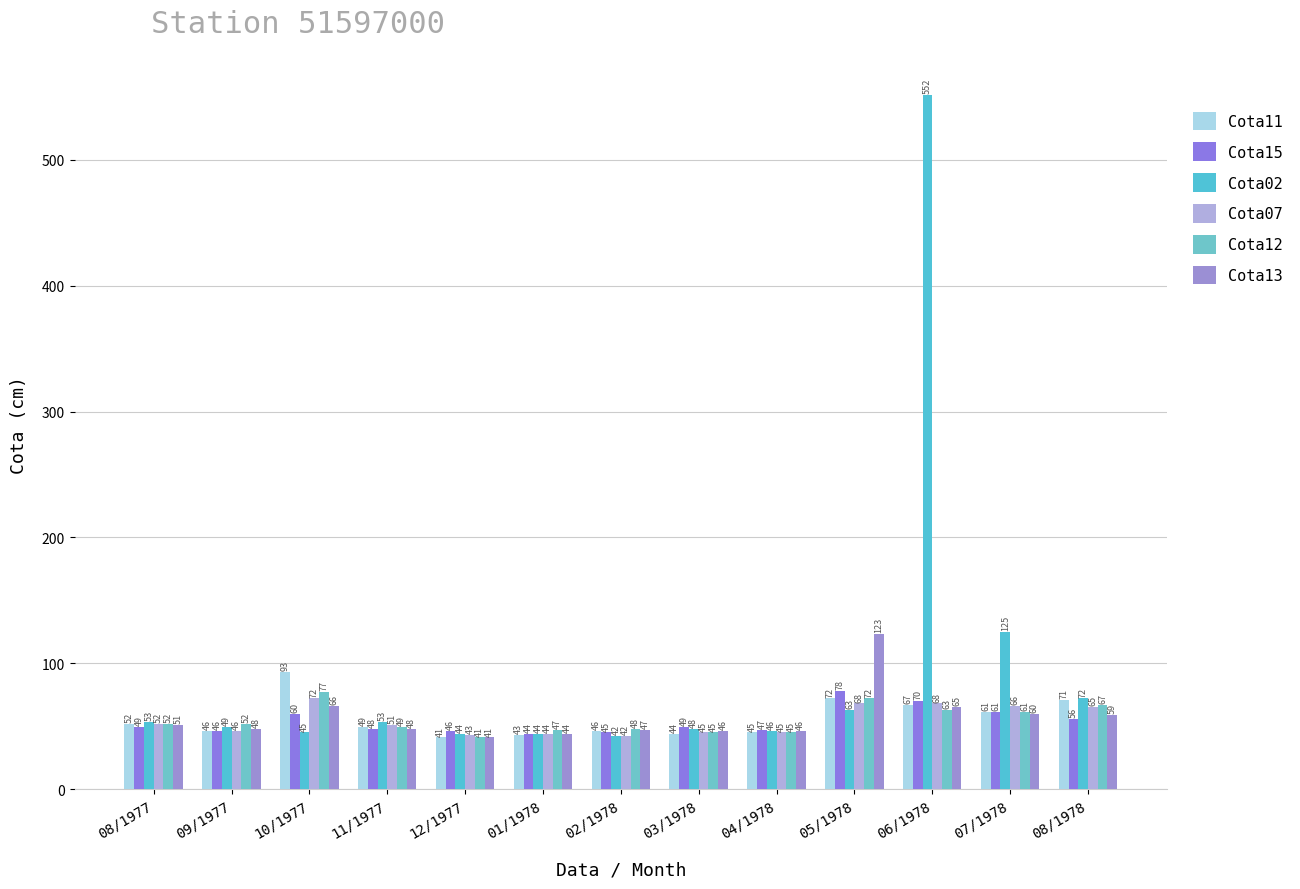

What are all the series names shown in the legend?

Cota11, Cota15, Cota02, Cota07, Cota12, Cota13